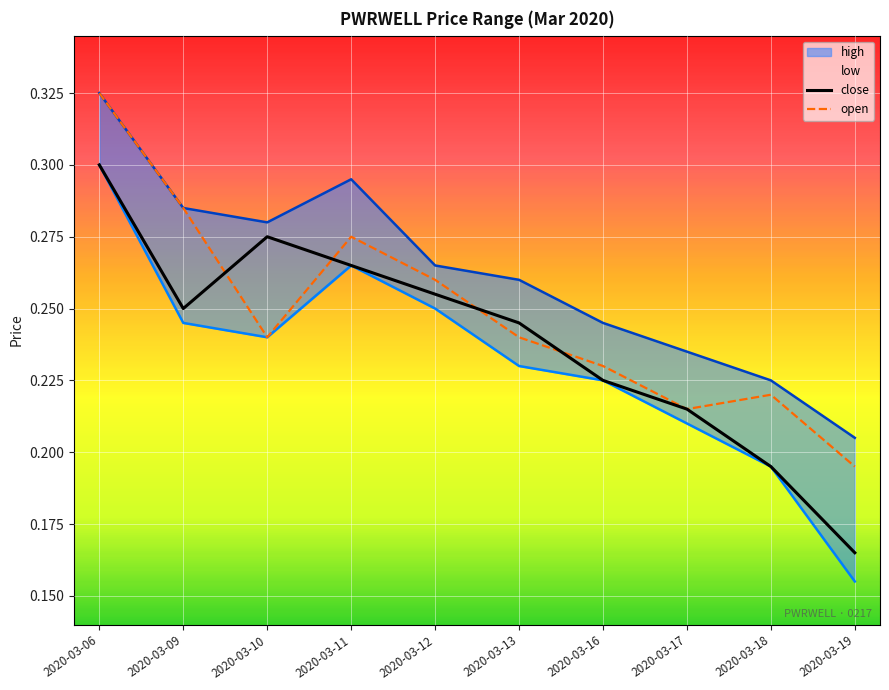

Which category has the lowest value across all series?

2020-03-19